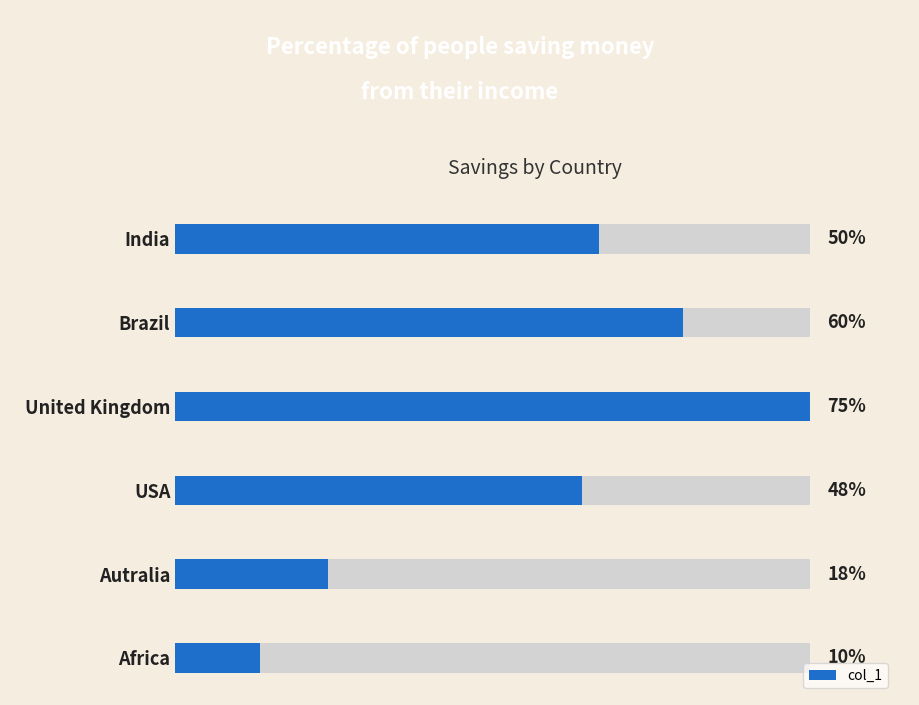

What is the average value?

0.4